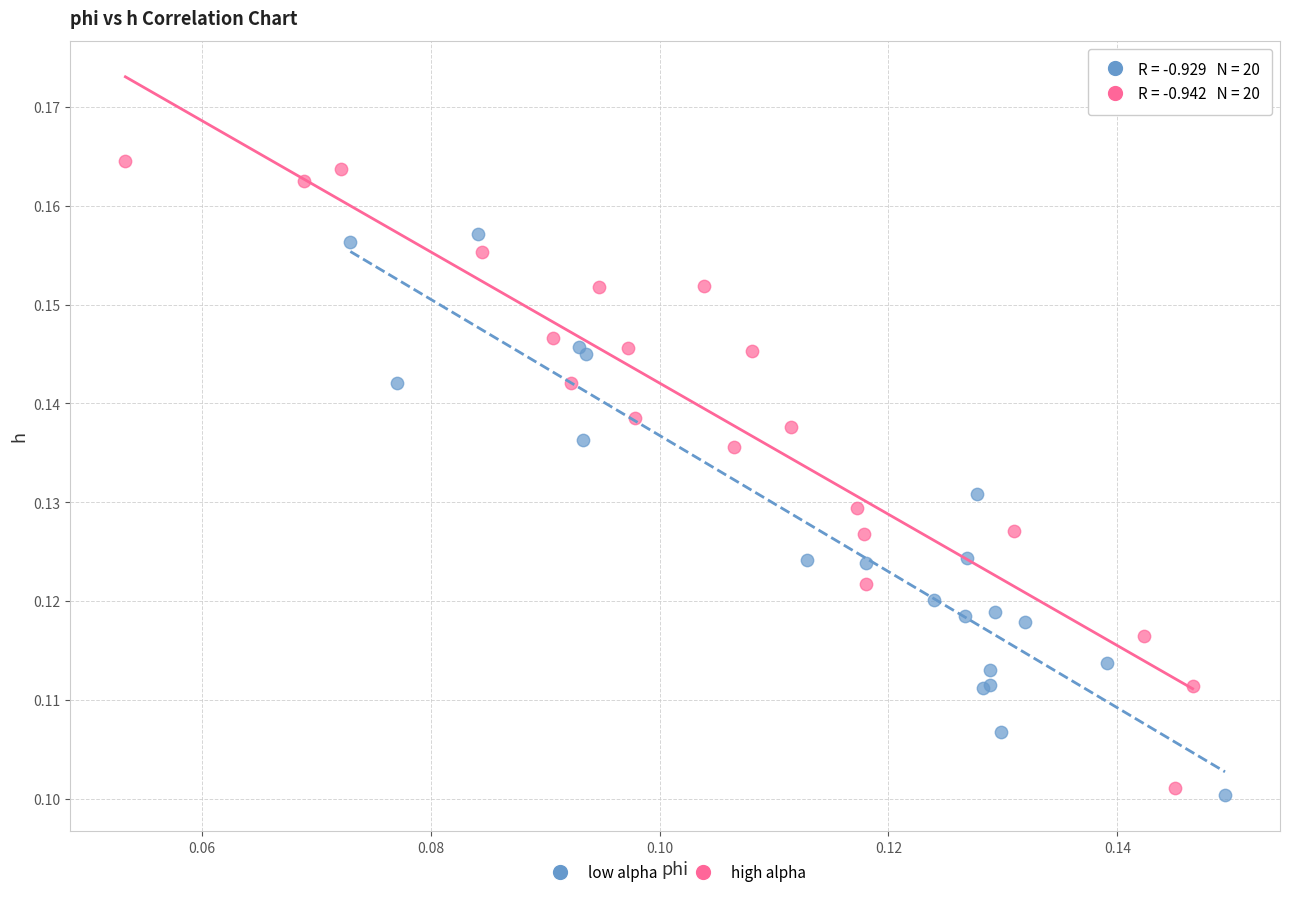

Which series reaches the maximum Y coordinate?

high alpha